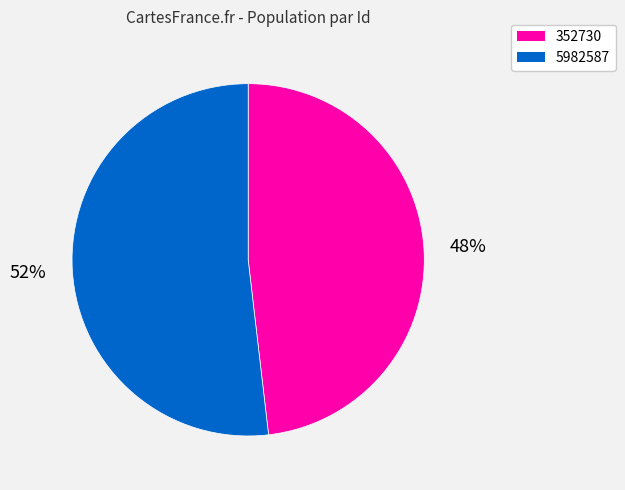

Between 352730 and 5982587, which is larger?

5982587